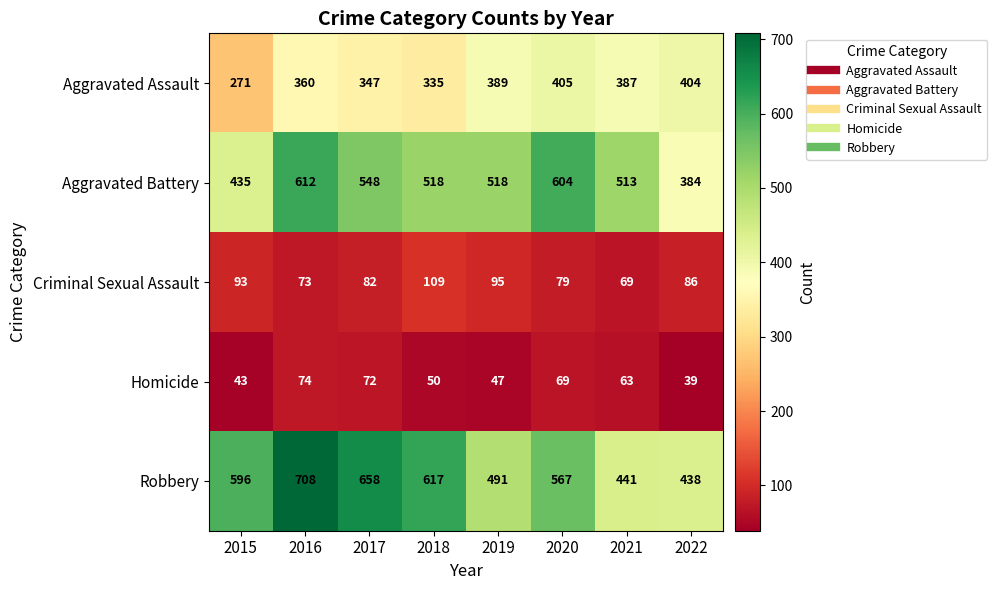

What is the maximum value shown in the chart?

708